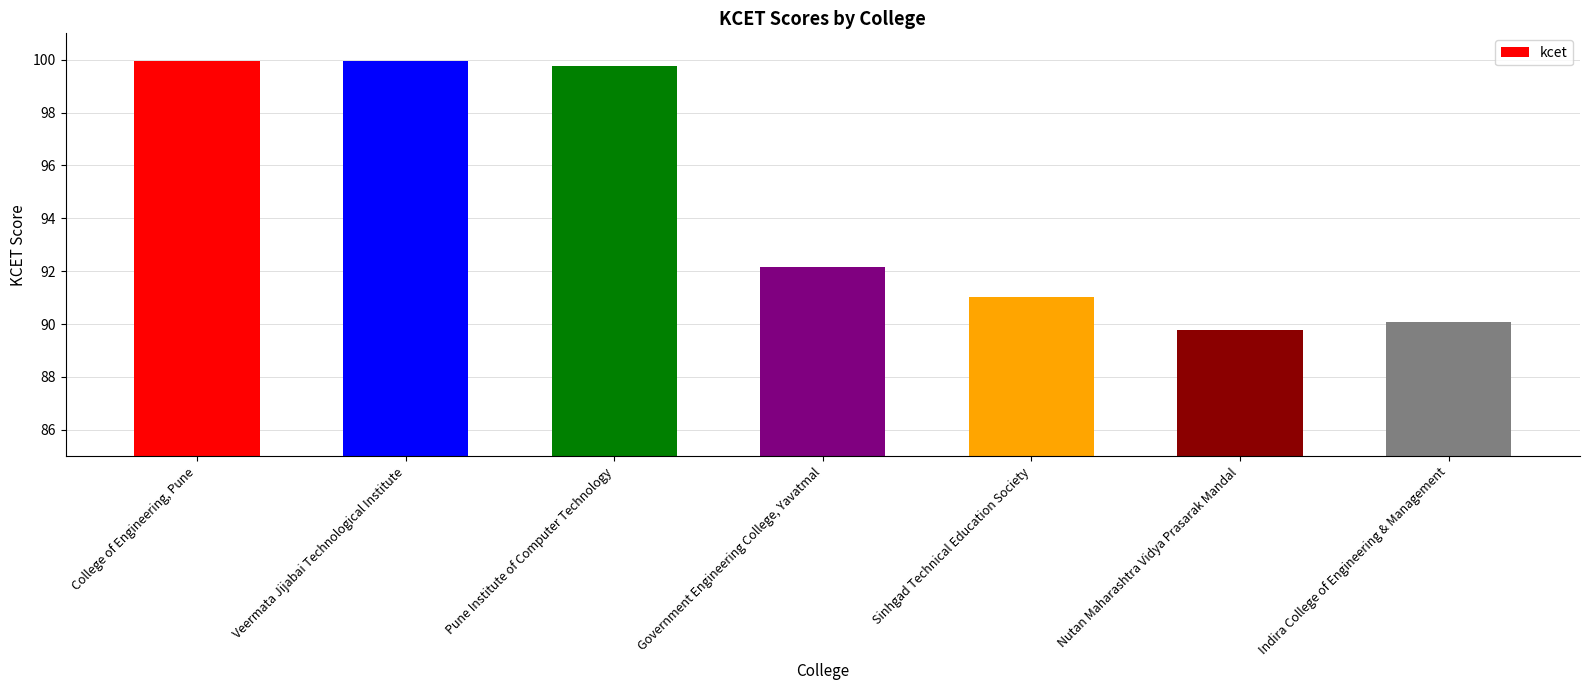

Are the bars grouped side by side (vs. stacked)?

No